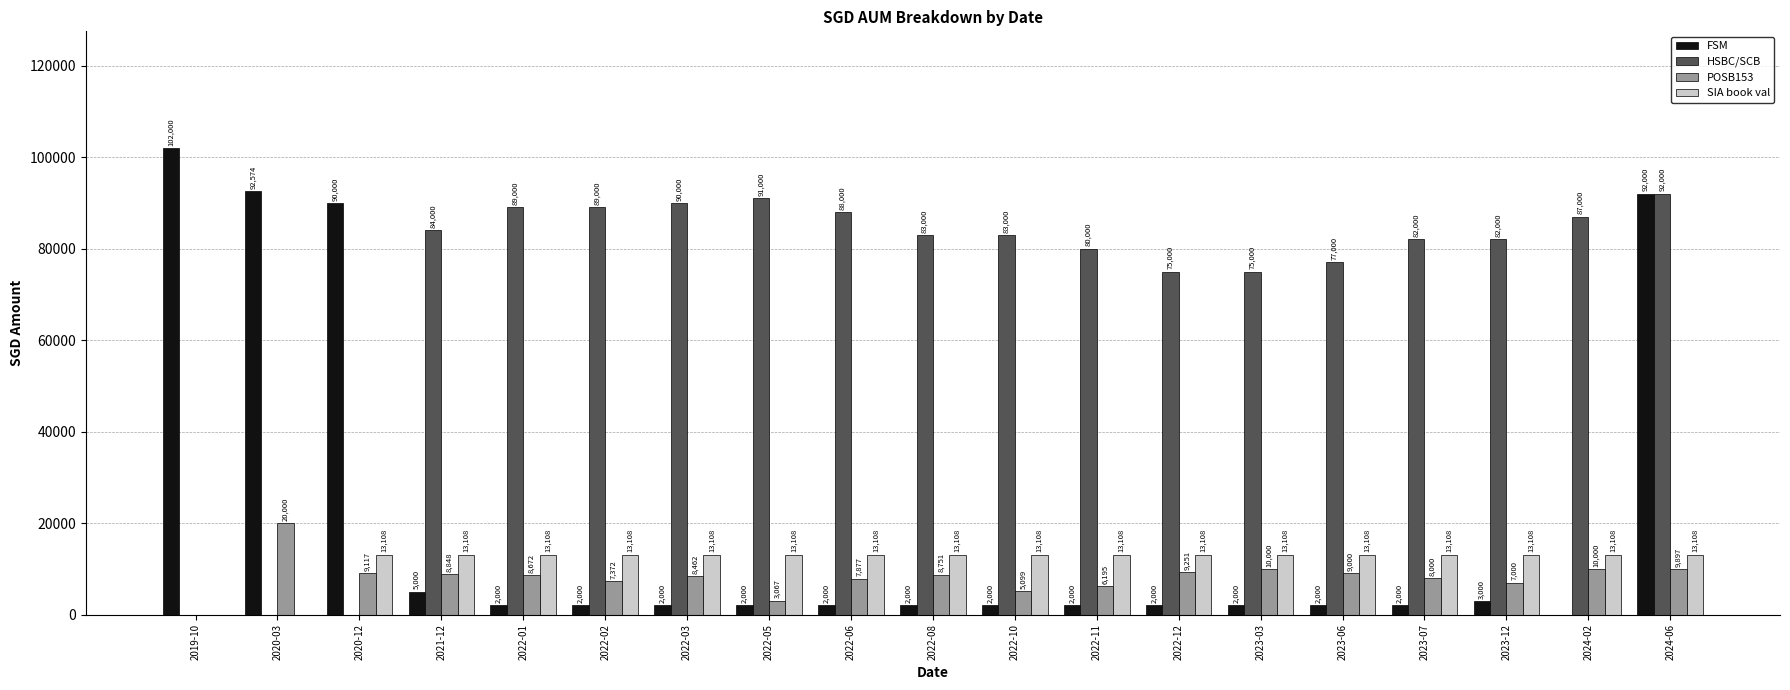

The value of FSM at 2021-12 is 5000.0. True or false?

True